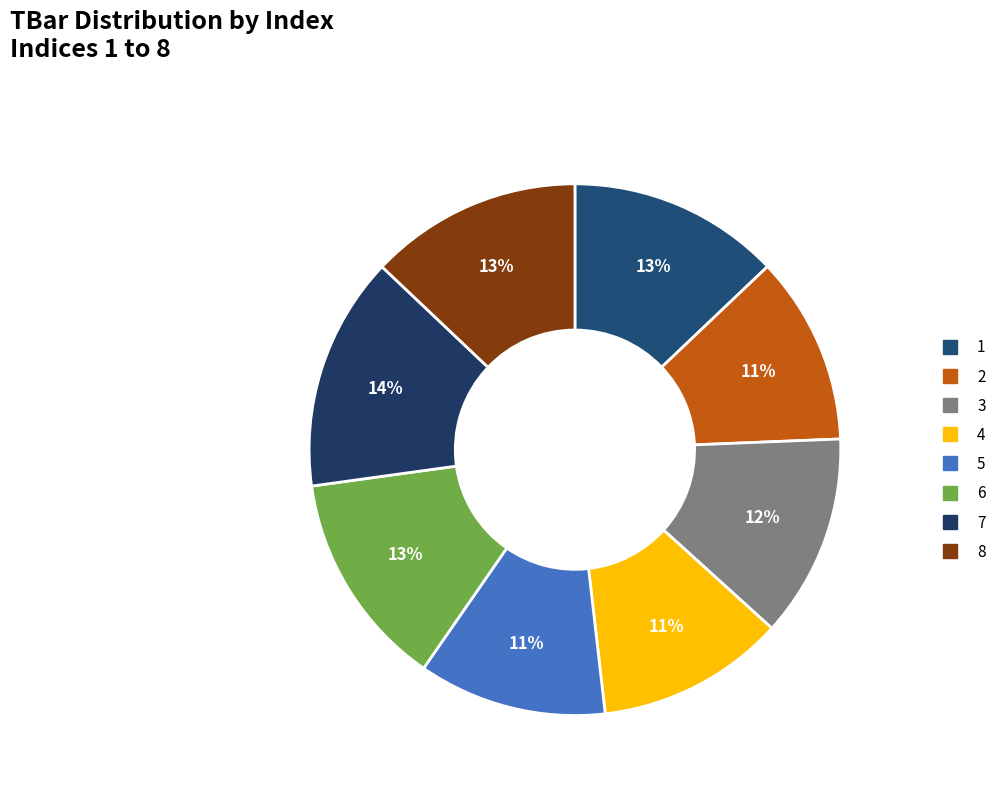

Is it true that 3 is 26% of the pie?

False